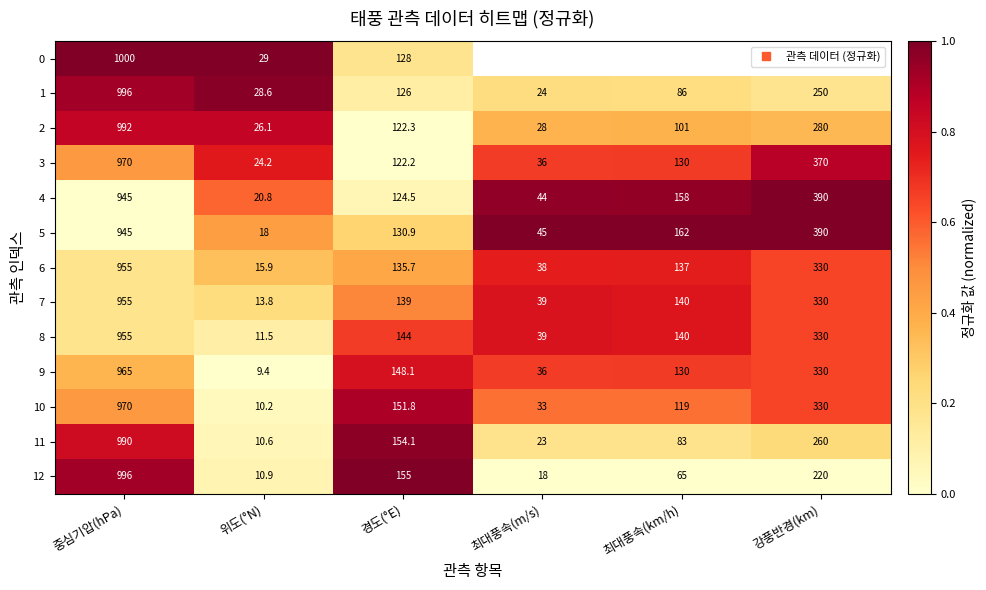

Between 중심기압(hPa) and 경도(°E), which series saw the biggest shift?

2